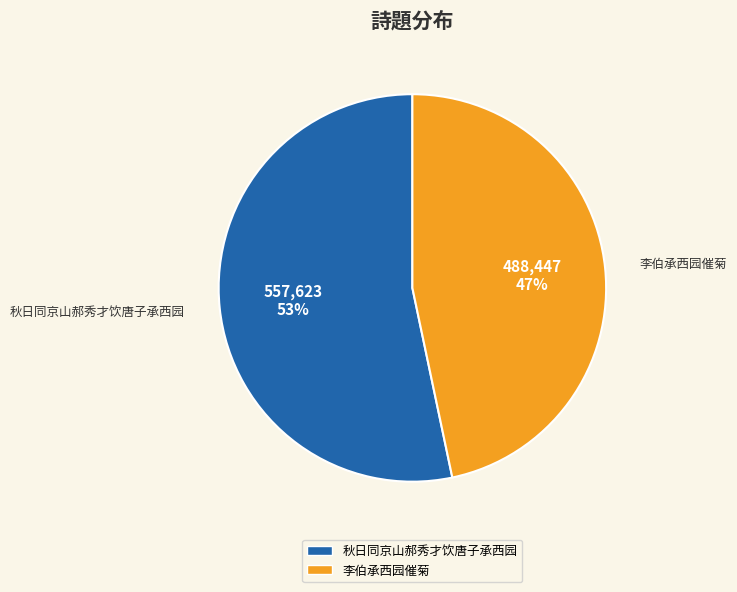

Do 秋日同京山郝秀才饮唐子承西园 and 李伯承西园催菊 together represent more than half of the pie?

Yes